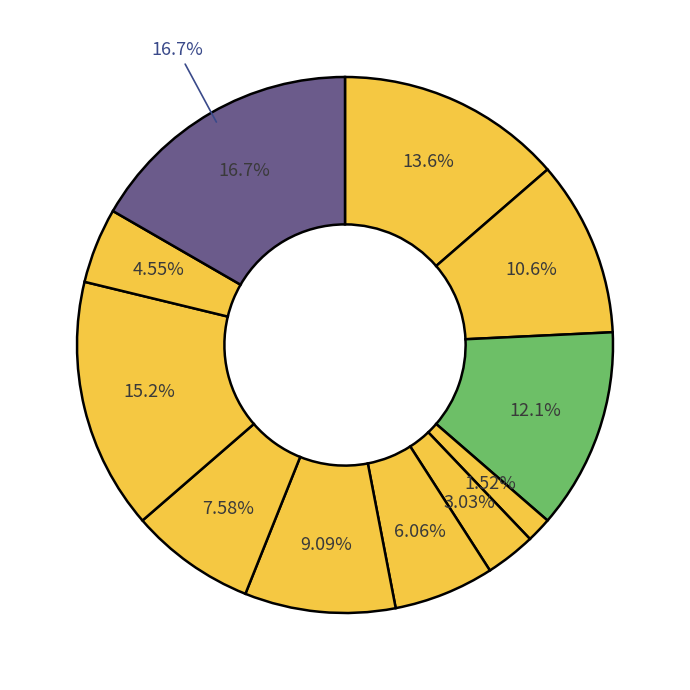

Is the sum of DU and LT greater than half?

No